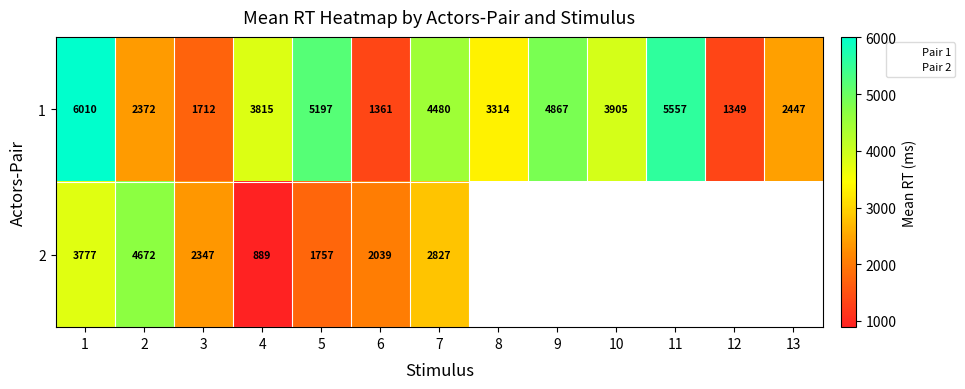

Which label corresponds to the largest value in the chart?

1